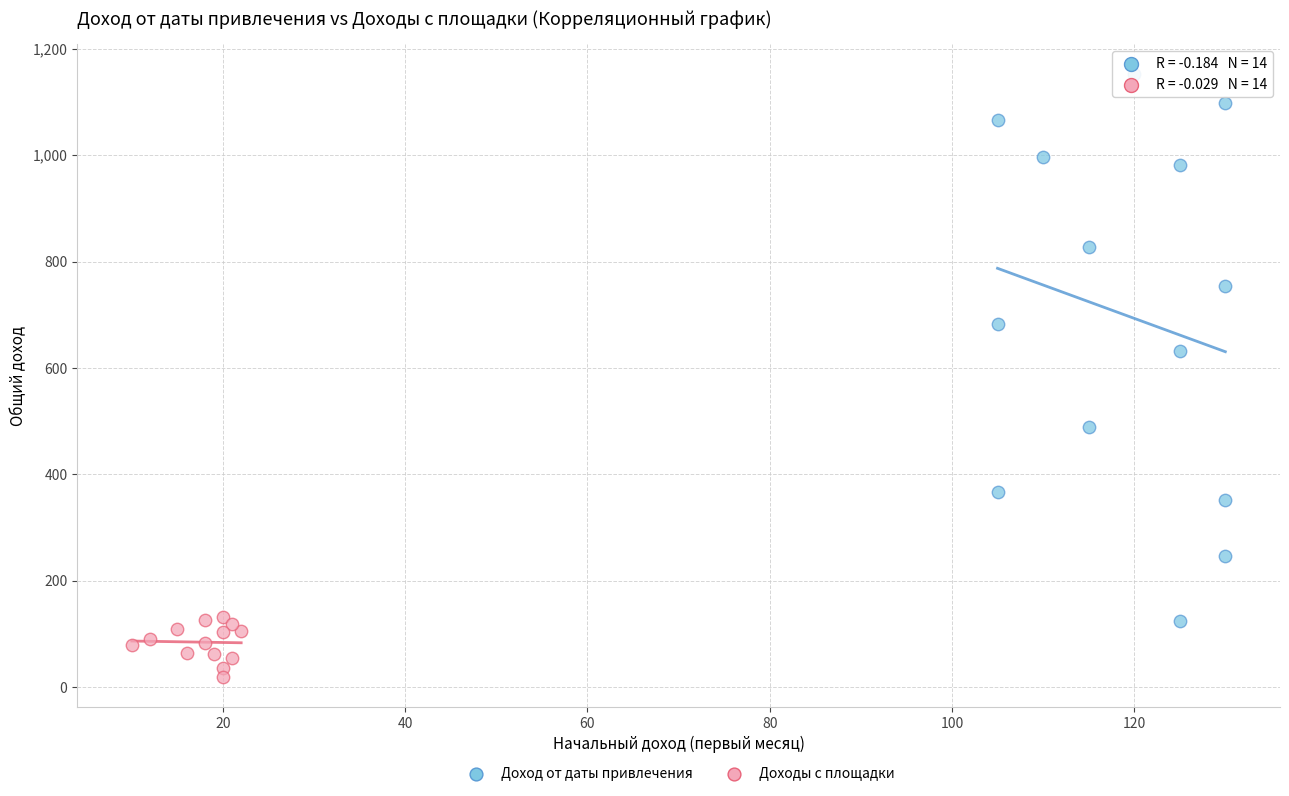

Which series contains the lowest Y value?

Доходы с площадки